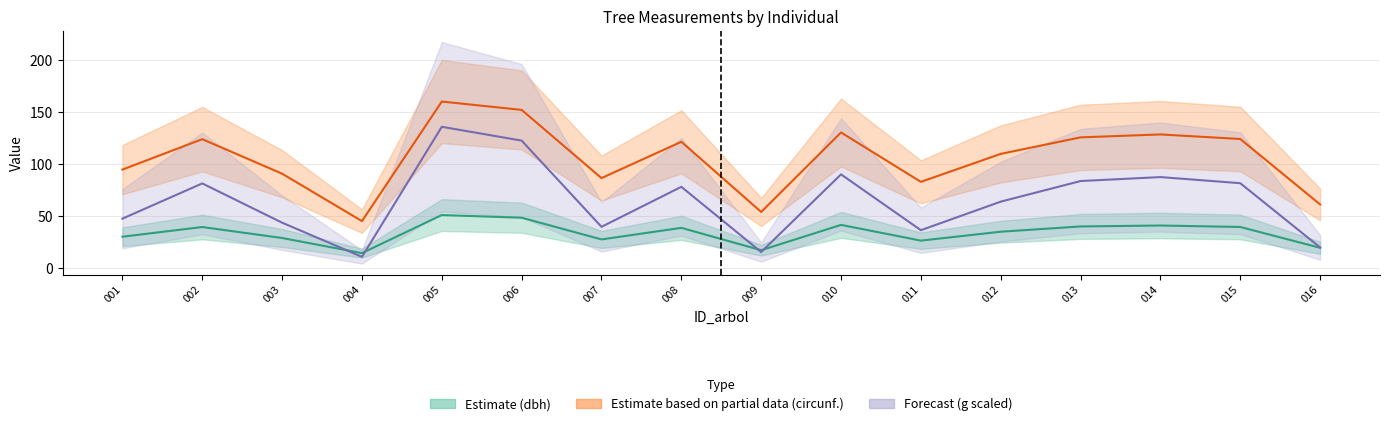

How many data points in g (scaled /15) are above 78?

8